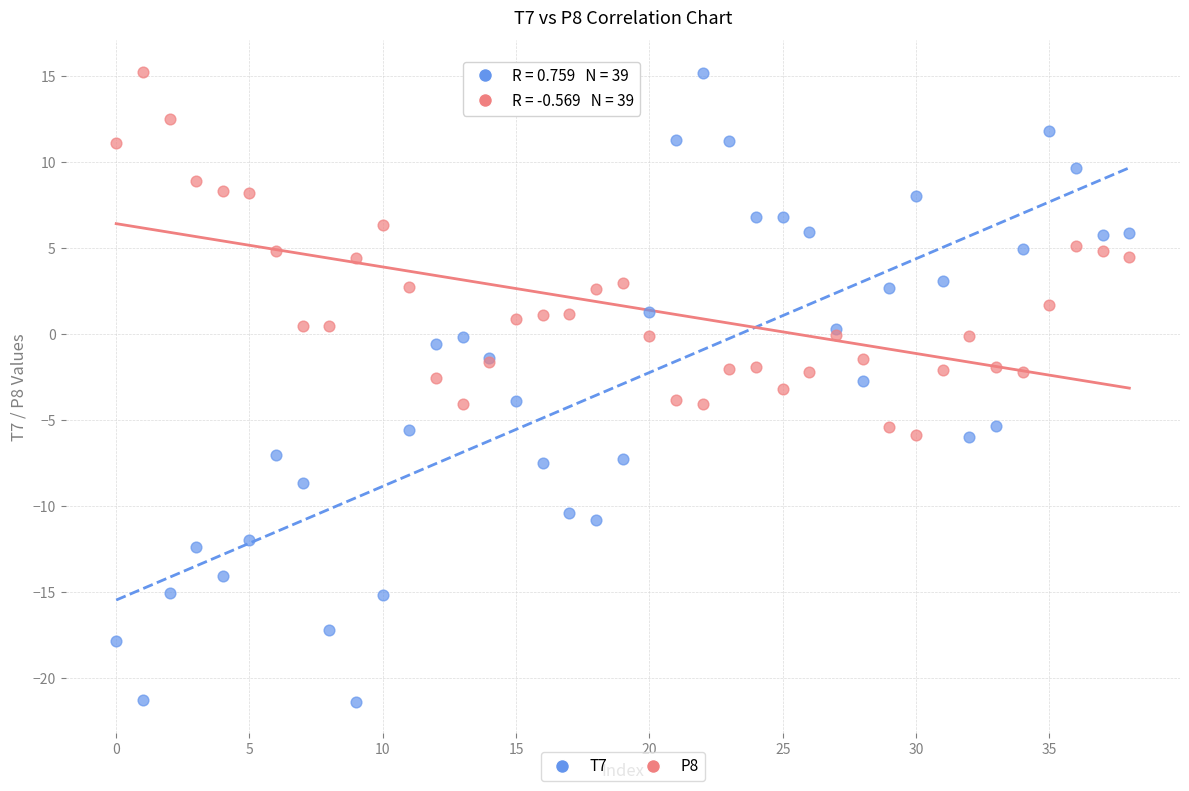

Which series reaches the minimum Y coordinate?

T7